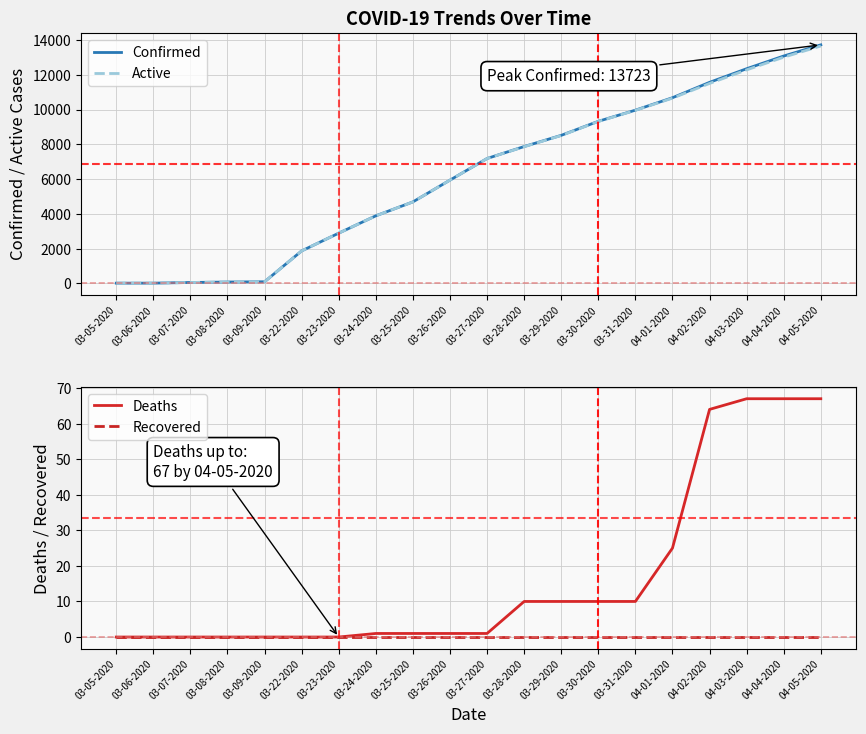

Does the chart display data point markers on the line(s)?

No